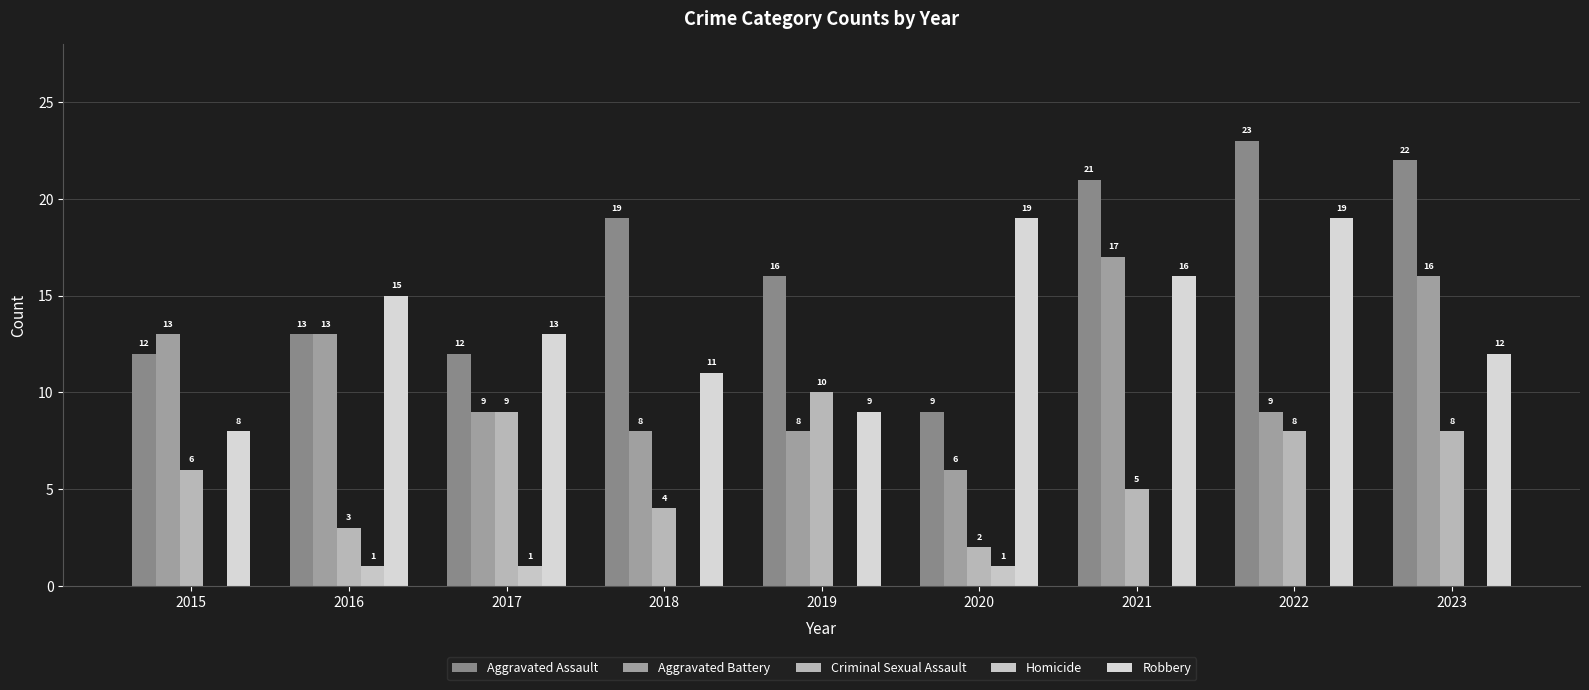

The value of Aggravated Battery at 2020 is 3. True or false?

False